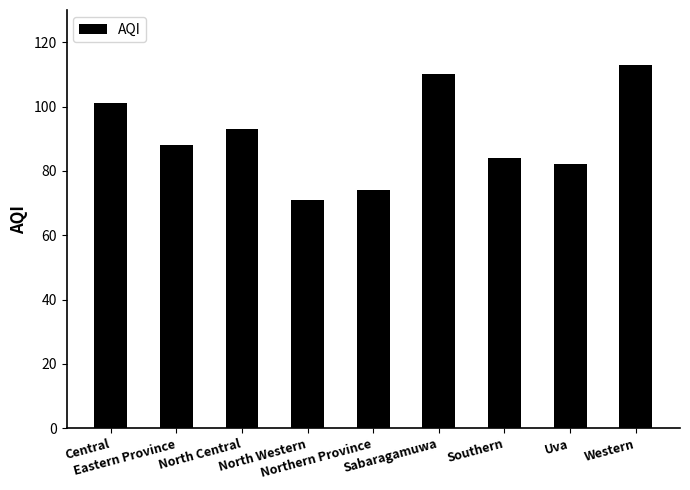

The chart shows a value of 50 at Uva. True or false?

False